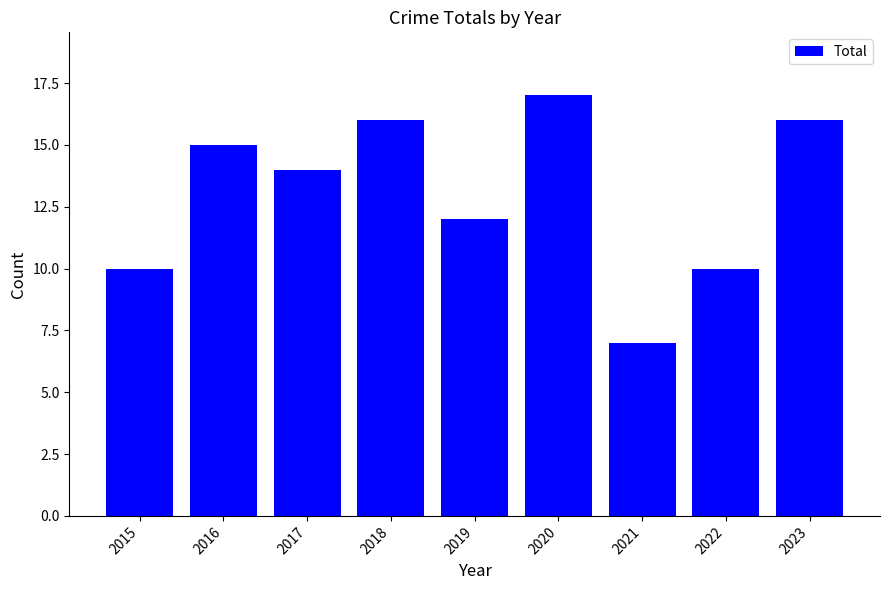

What is the change in value from 2021 to 2022?

+3